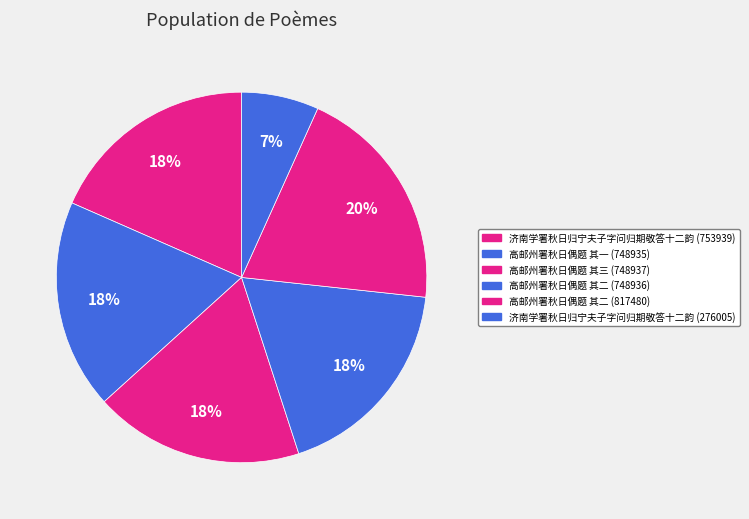

To the nearest percent, what percentage of the pie is 高邮州署秋日偶题 其二 (748936)?

18%